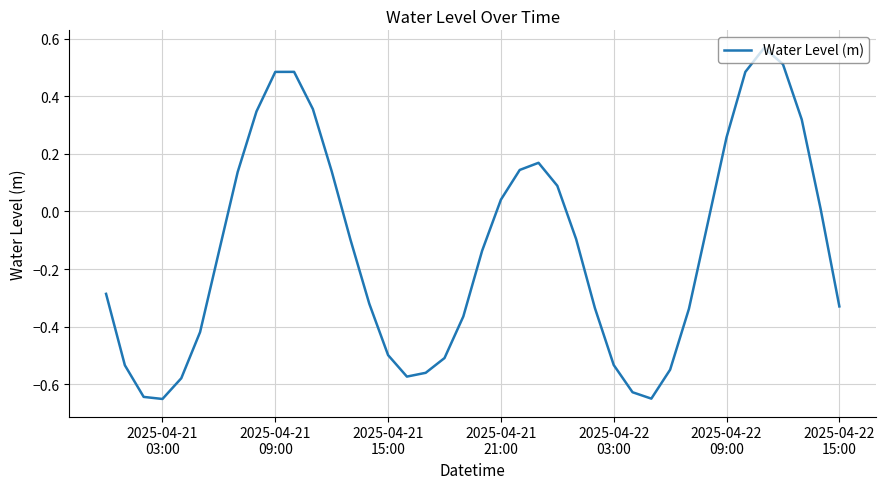

Reading right to left, transcribe all the data shown in this chart.

-0.3	0.0	0.3	0.5	0.6	0.5	0.3	-0.0	-0.3	-0.5	-0.7	-0.6	-0.5	-0.3	-0.1	0.1	0.2	0.1	0.0	-0.1	-0.4	-0.5	-0.6	-0.6	-0.5	-0.3	-0.1	0.1	0.4	0.5	0.5	0.3	0.1	-0.1	-0.4	-0.6	-0.7	-0.6	-0.5	-0.3